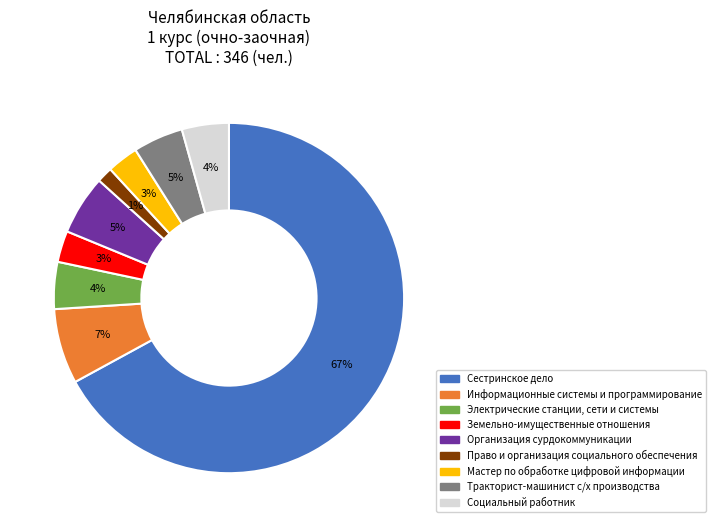

What is the largest slice in the pie chart?

Сестринское дело